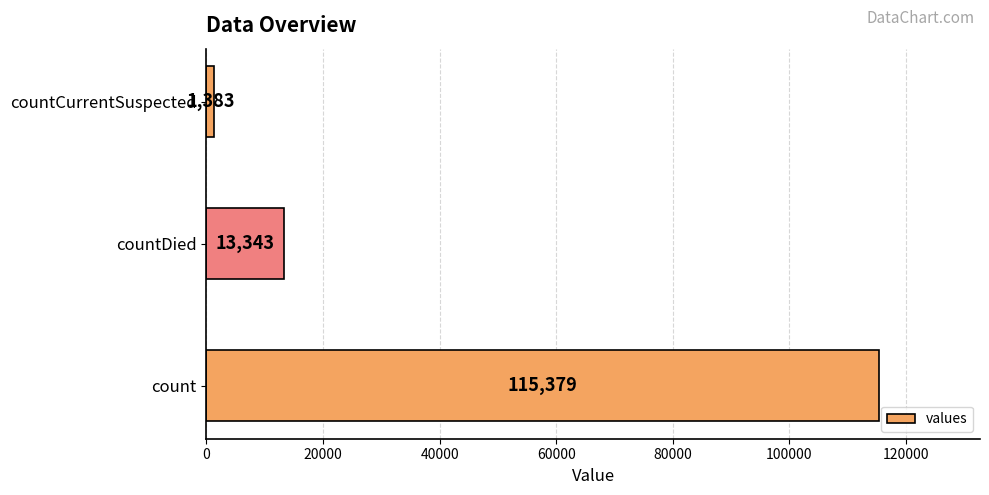

The chart shows a value of 20992 at countDied. True or false?

False